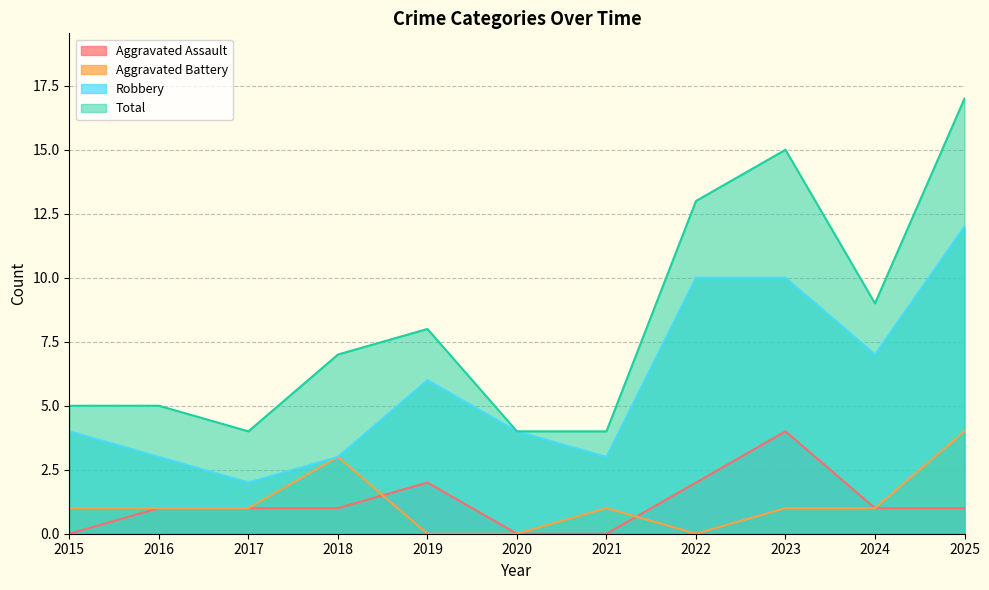

Reading right to left, what are all the values shown in this chart?

Aggravated Assault: 1	1	4	2	0	0	2	1	1	1	0
Aggravated Battery: 4	1	1	0	1	0	0	3	1	1	1
Robbery: 12	7	10	10	3	4	6	3	2	3	4
Total: 17	9	15	13	4	4	8	7	4	5	5